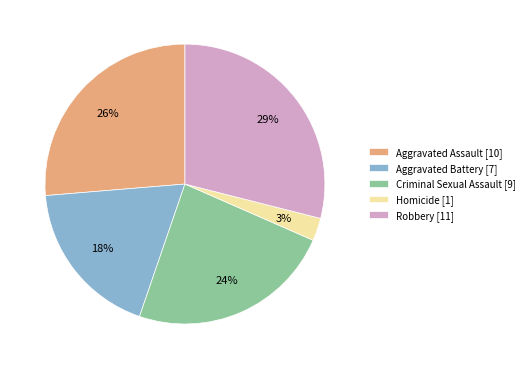

Is it true that Criminal Sexual Assault is 38% of the pie?

False